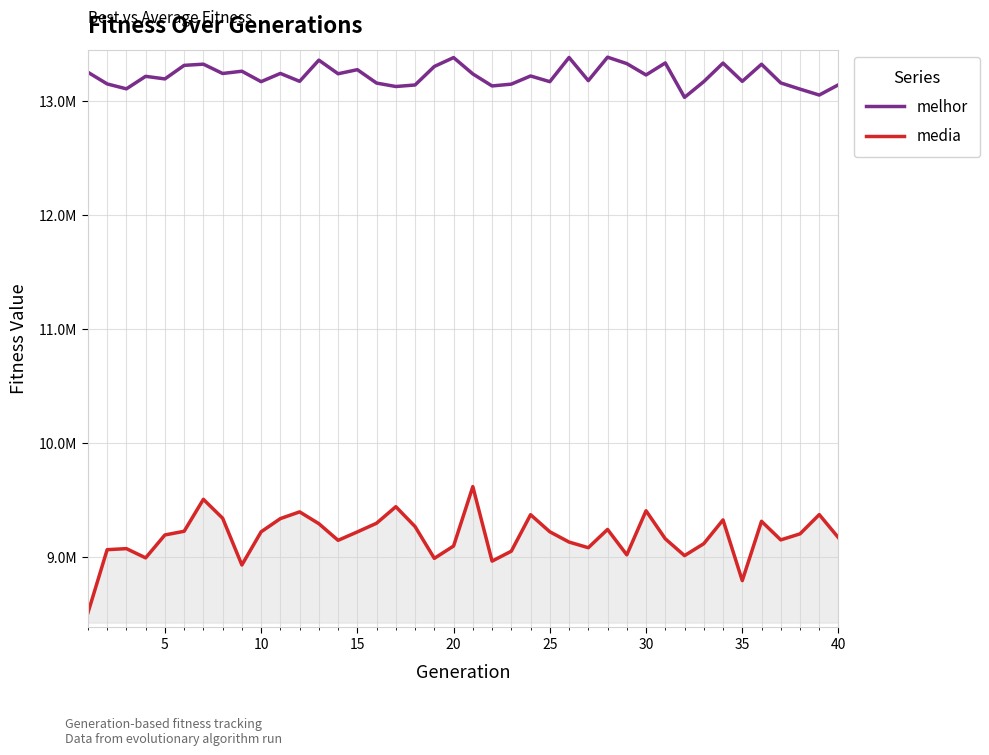

What are all the series names shown in the legend?

melhor, media